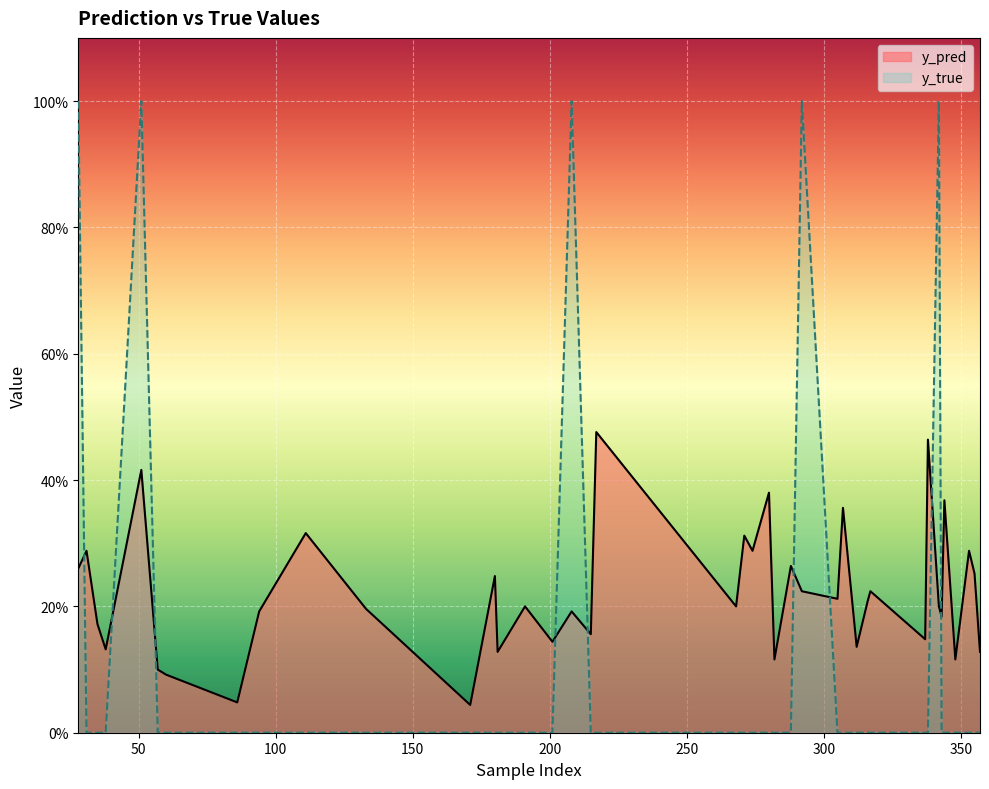

What is the total value across all series at 307?

0.4